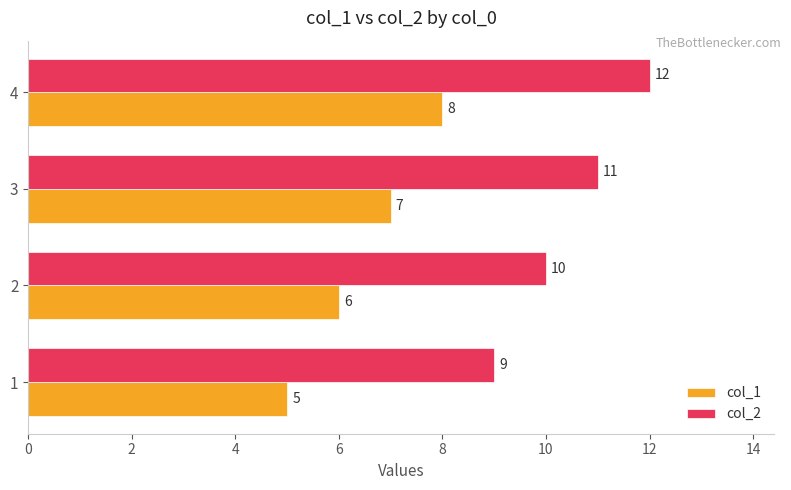

Is it true that col_2 equals 11 at 3?

True